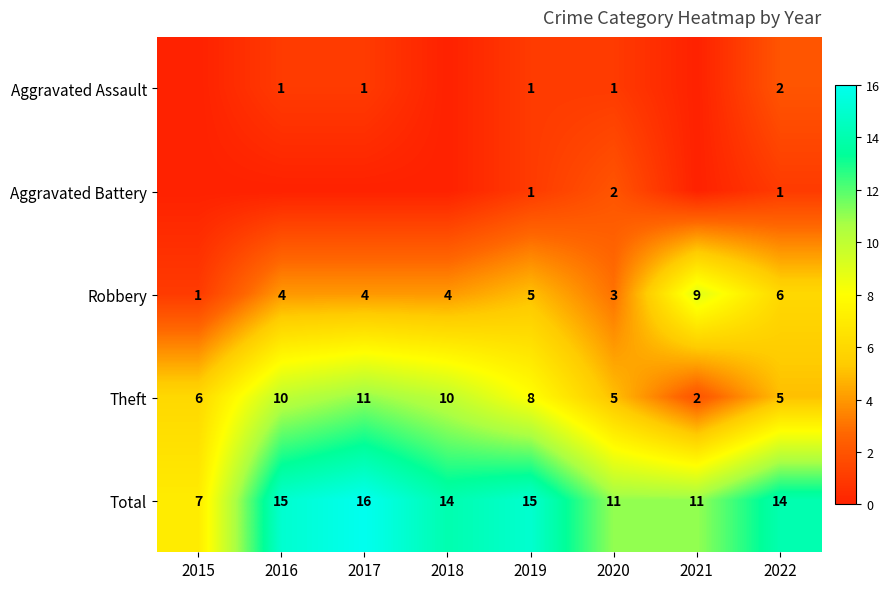

Read the Theft value at 2017.

11